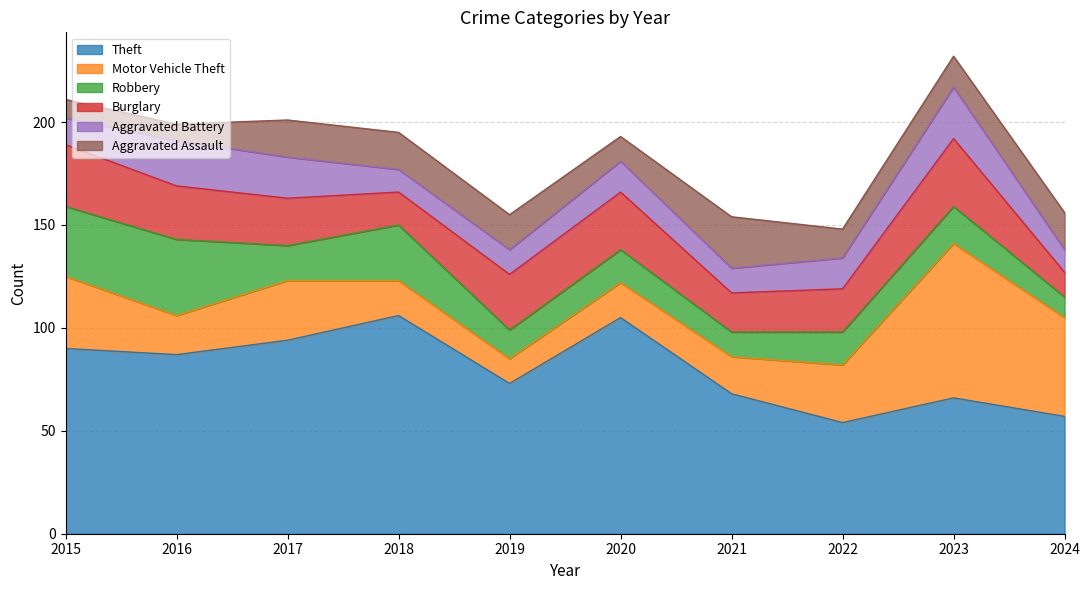

Which series has the widest spread of values?

Motor Vehicle Theft